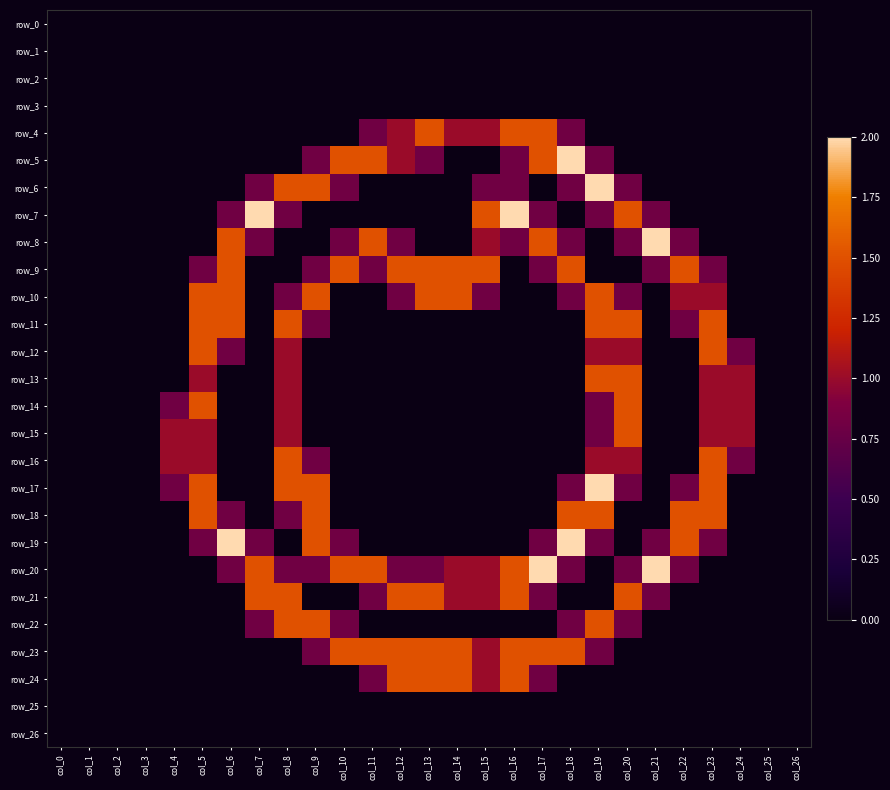

How many categories are shown in the chart?

27